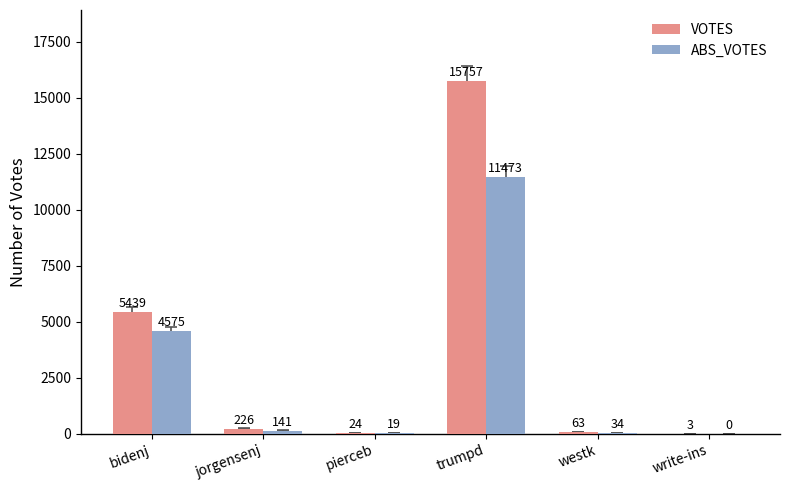

At which category is the sum across all series the highest?

trumpd